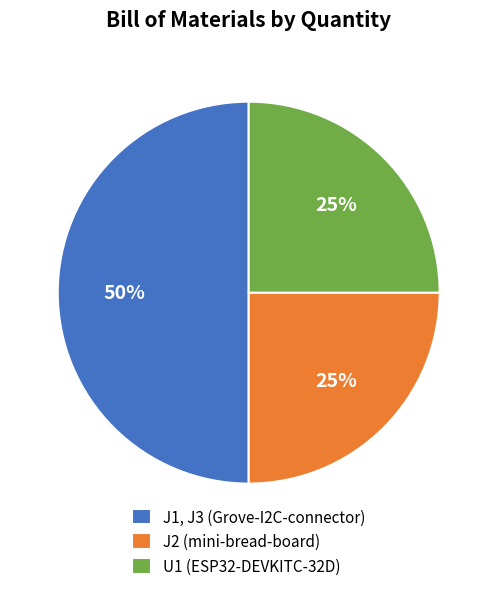

To the nearest percent, what is the average slice percentage?

33%